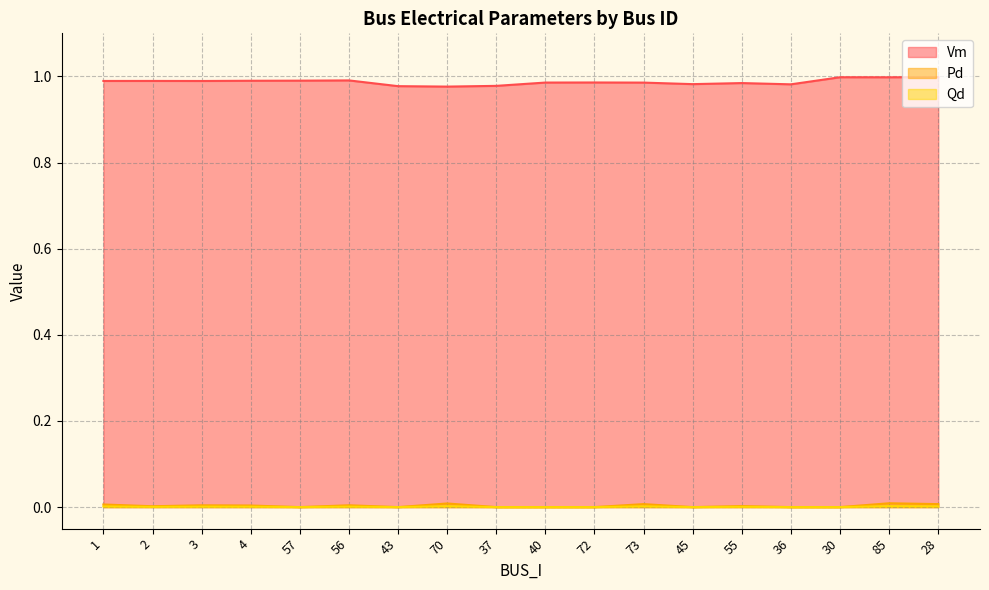

True or false: Pd and Vm cross at least once.

False